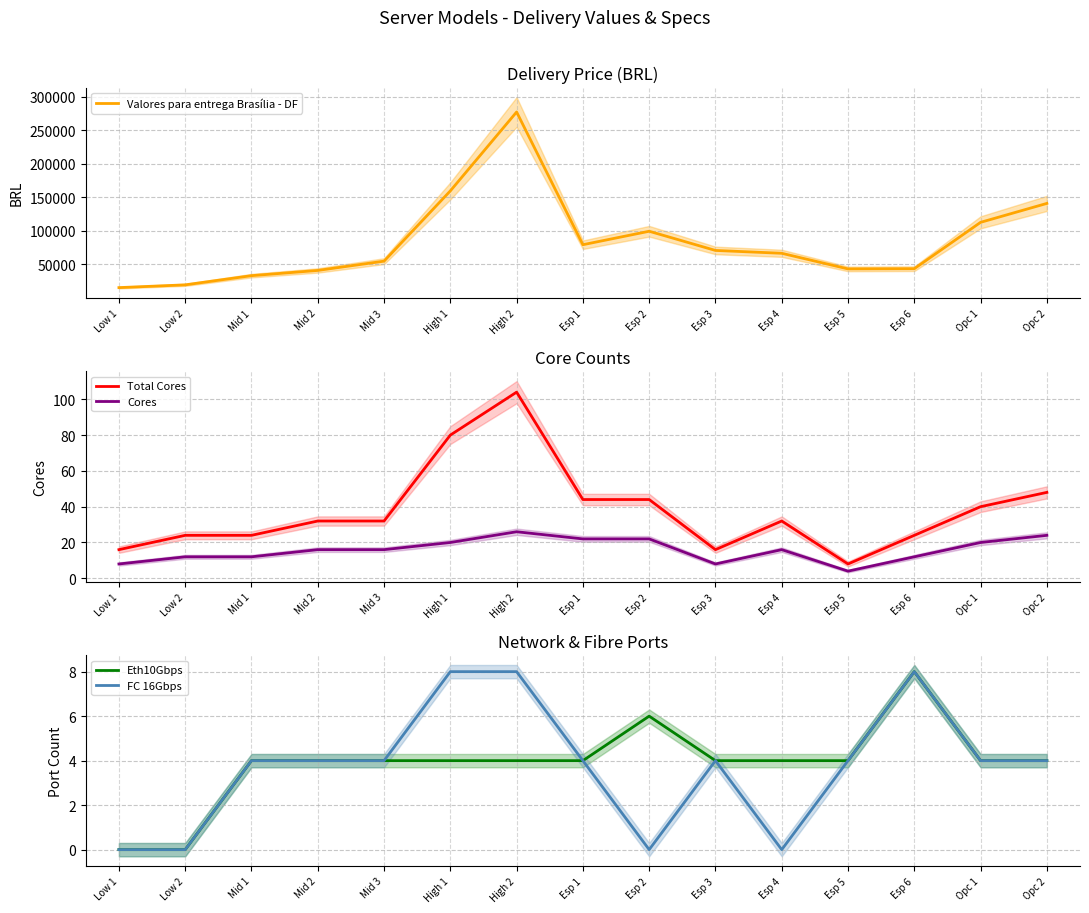

What are all the series names shown in the legend?

Valores para entrega Brasília - DF, Total Cores, Cores, Eth10Gbps, FC 16Gbps